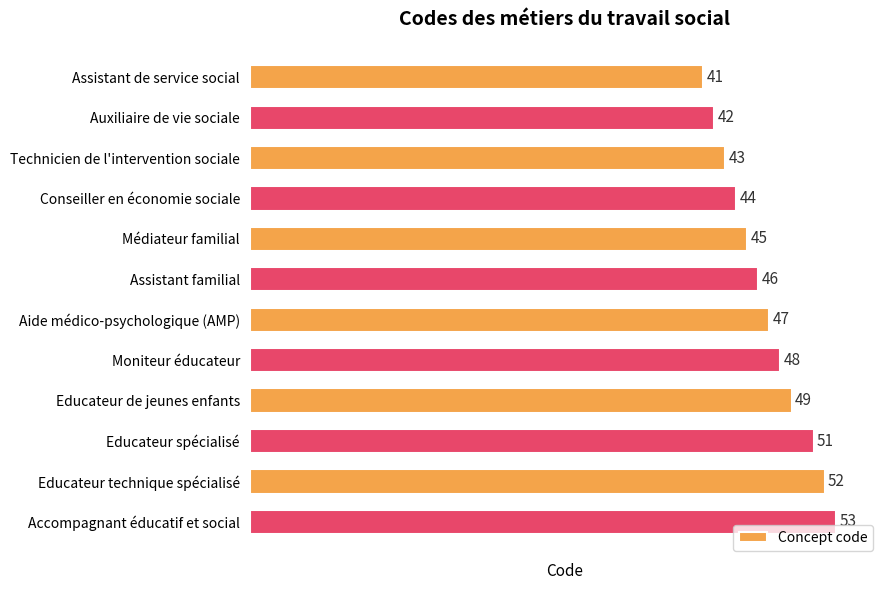

The chart shows a value of 29 at Moniteur éducateur. True or false?

False